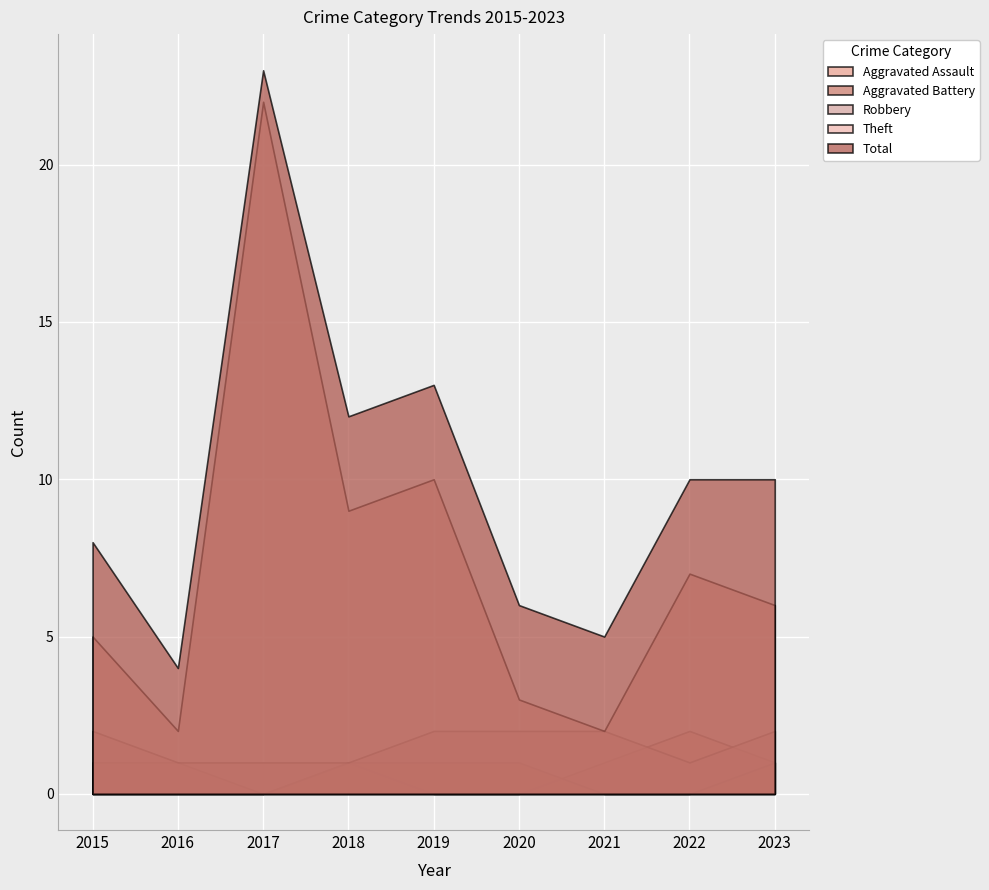

True or false: Theft and Aggravated Battery intersect in this chart.

False